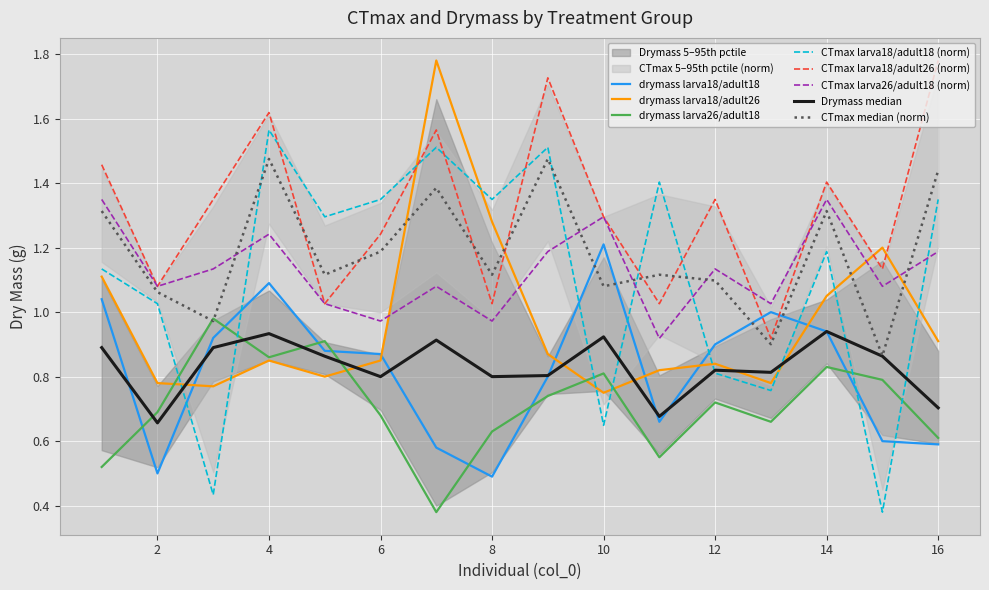

What is the difference between the maximum and minimum values in the drymass_18_18 series?

0.7